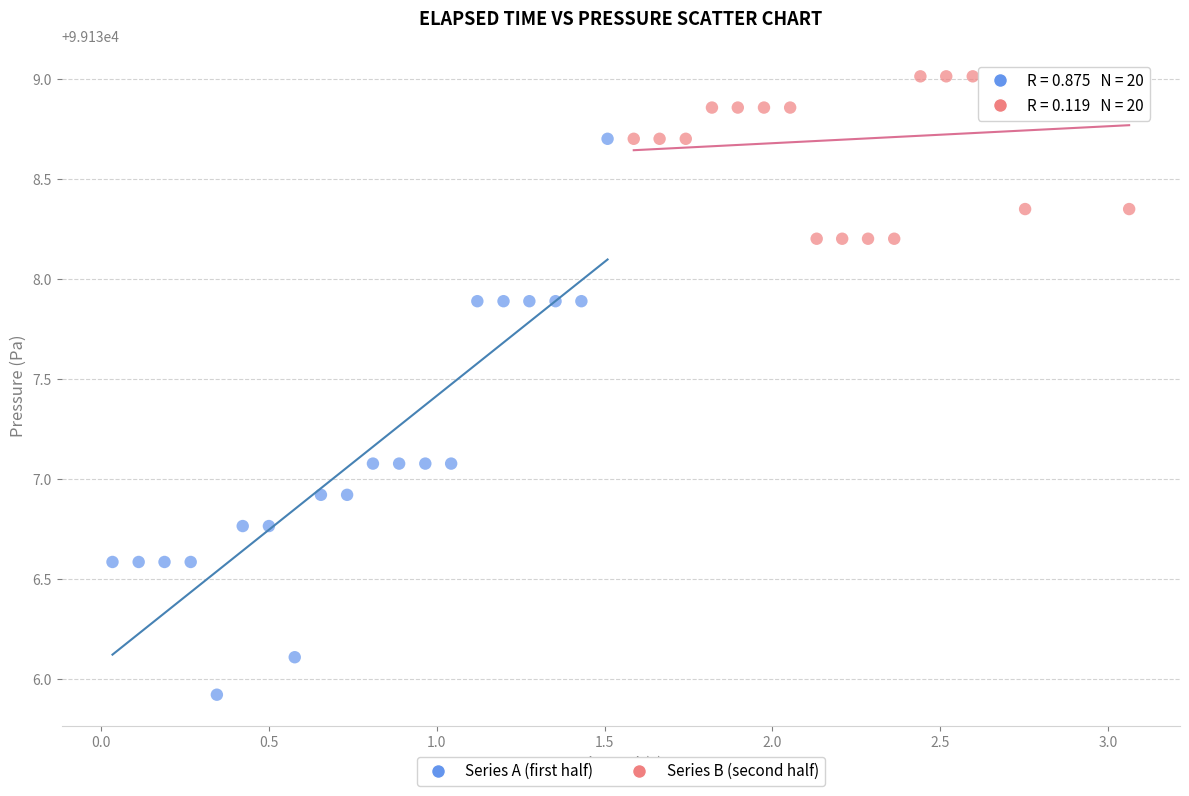

Which series has the widest spread of Y values?

Series A (first half)